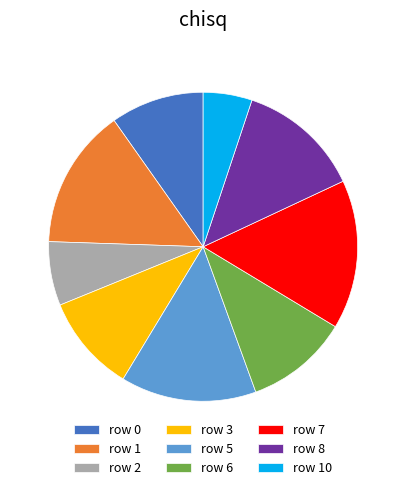

Does any single category account for the majority?

No